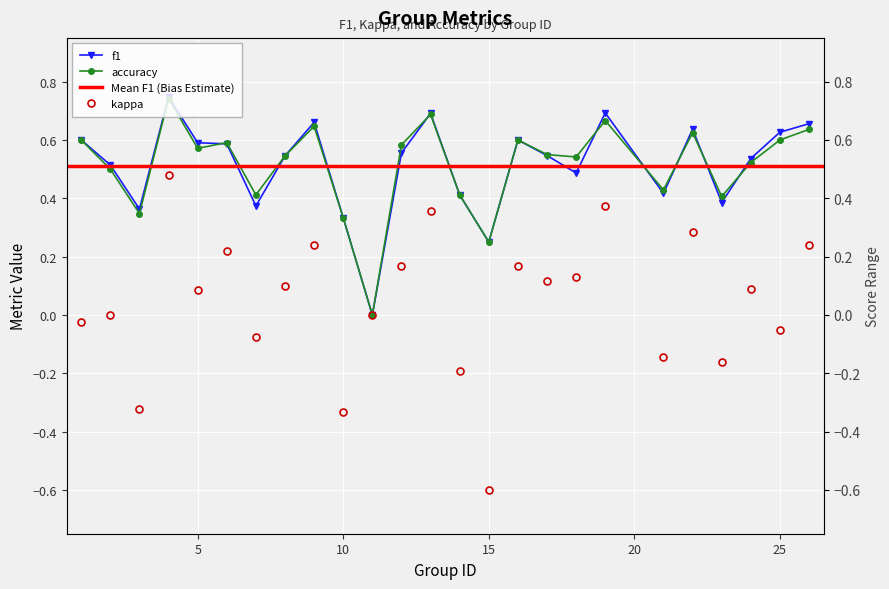

The value of kappa at 4 is 0.5. True or false?

True